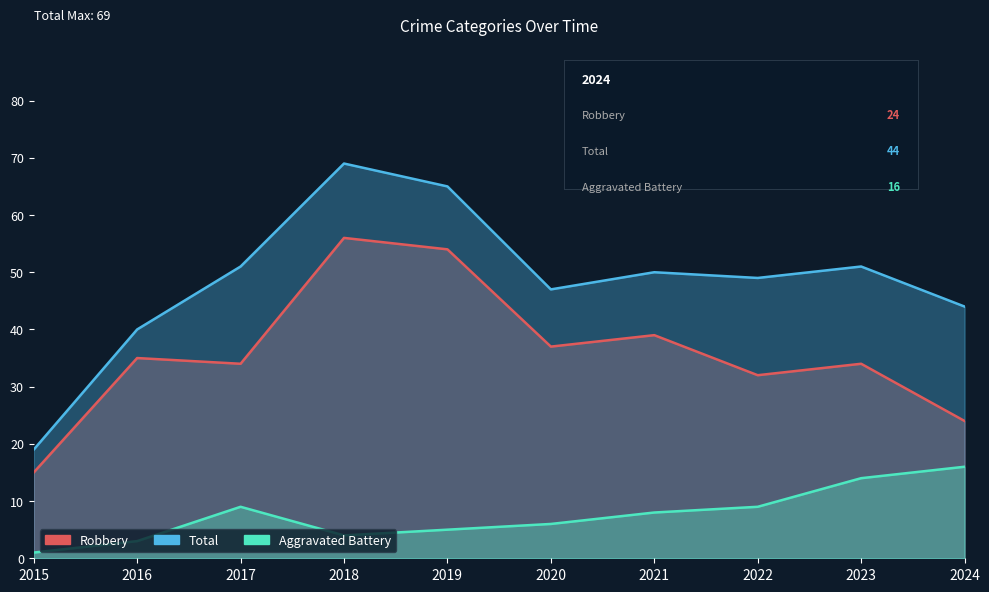

What is the difference between the maximum and minimum values in the Robbery series?

41